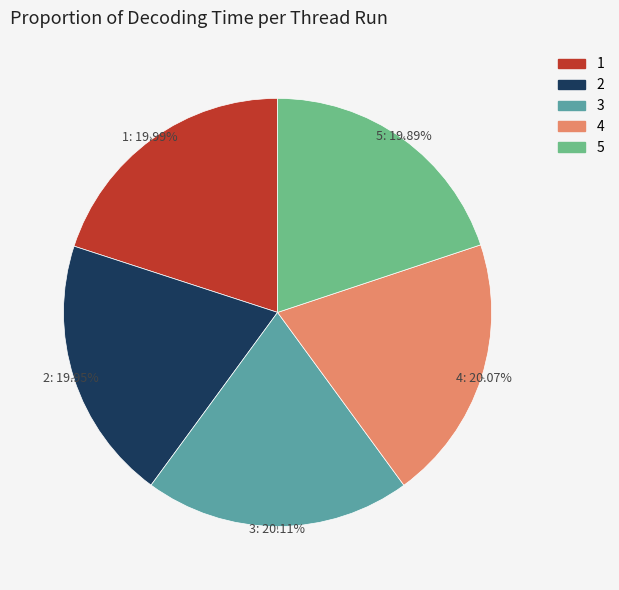

What is the ratio of the value at 2 to the value at 3?

1.0